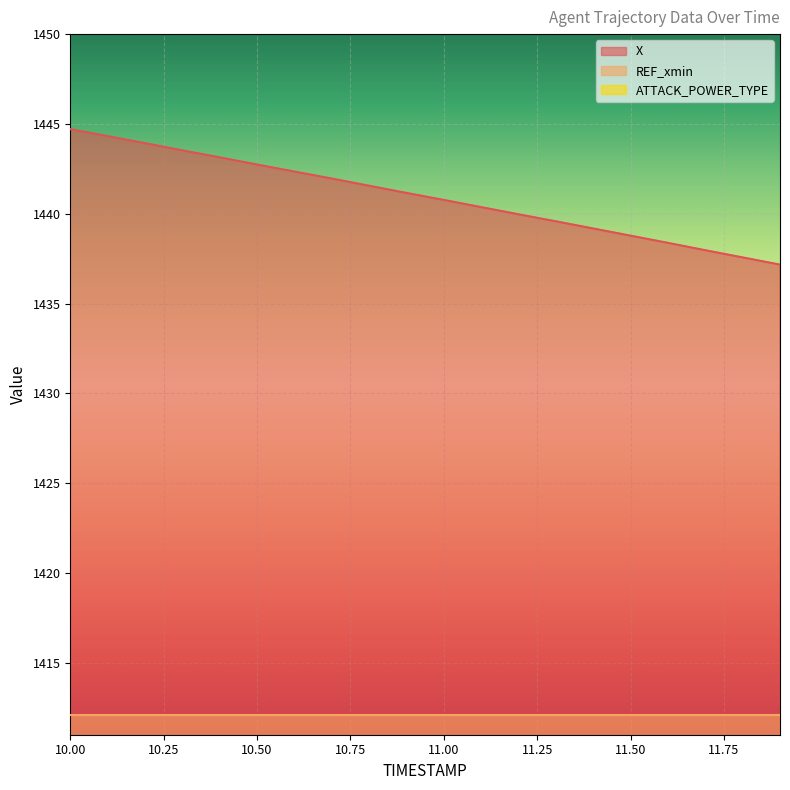

What is the difference between the second highest and minimum values in the X series?

7.1